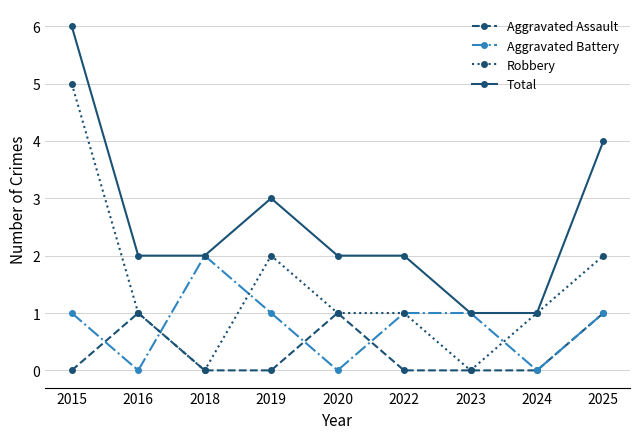

How many interior local valleys does the Aggravated Battery series have?

3